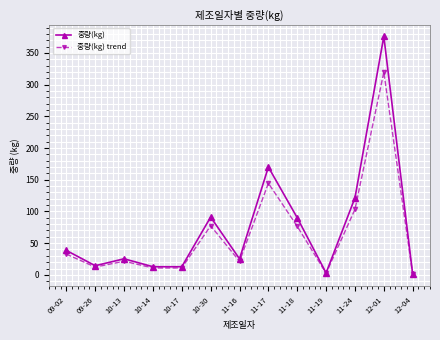

What is the sum of the 중량(kg) values at 11-17 and 10-13?

195.3